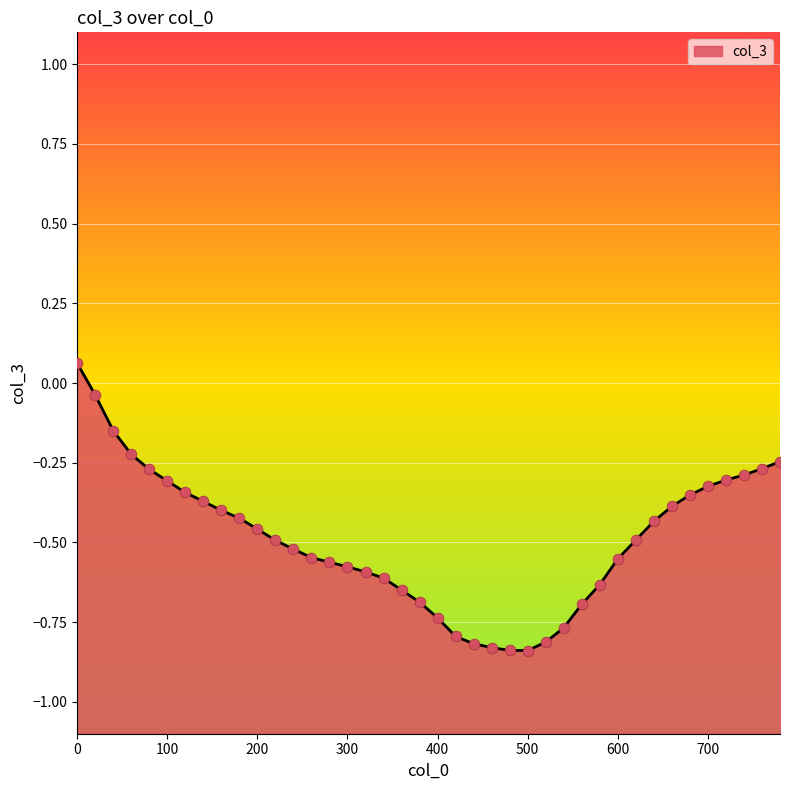

Which has a higher value, 700 or 420?

700